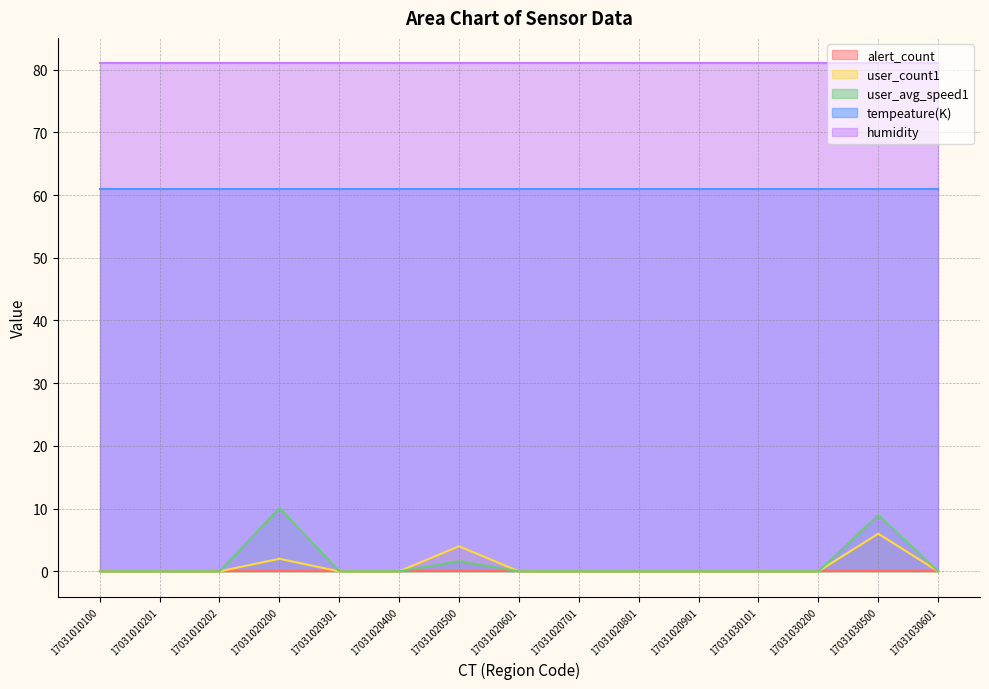

True or false: user_avg_speed1 and humidity cross at least once.

False